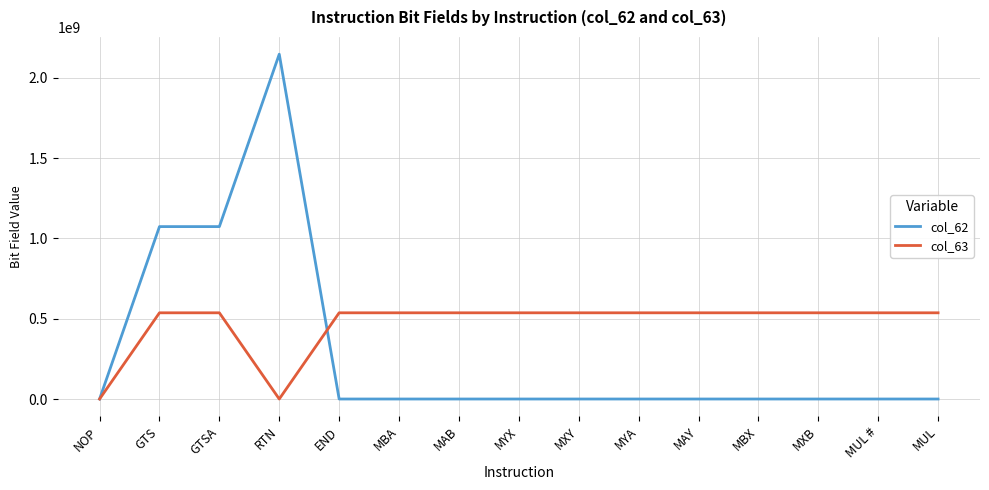

What is the difference between the highest and lowest values at MYX?

536870912